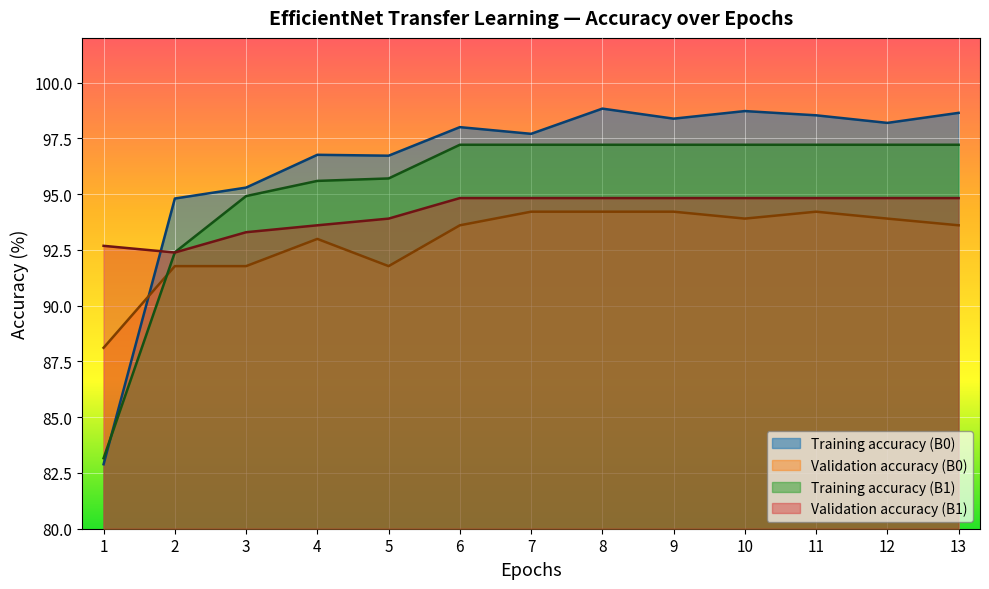

What is the sum of the Training accuracy (B0) values at 11 and 7?

196.2